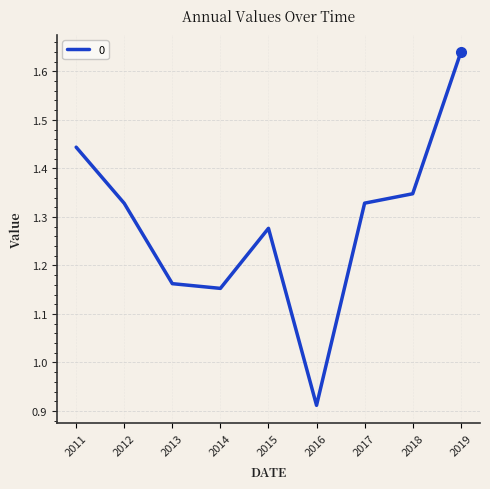

At which label is the value closest to 1?

2016